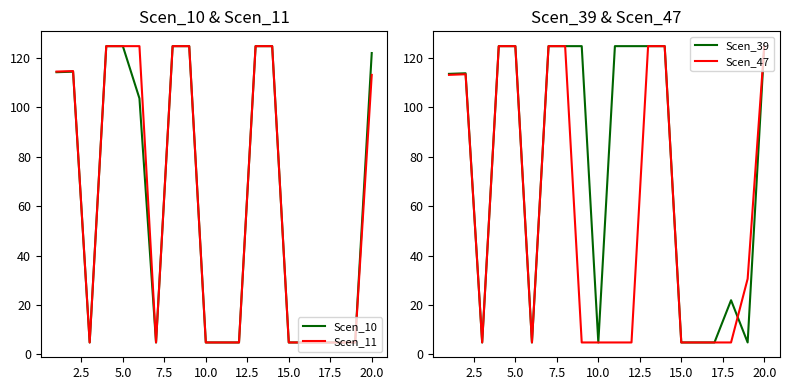

The value of Scen_10 at 10.0 is 4.8. True or false?

True